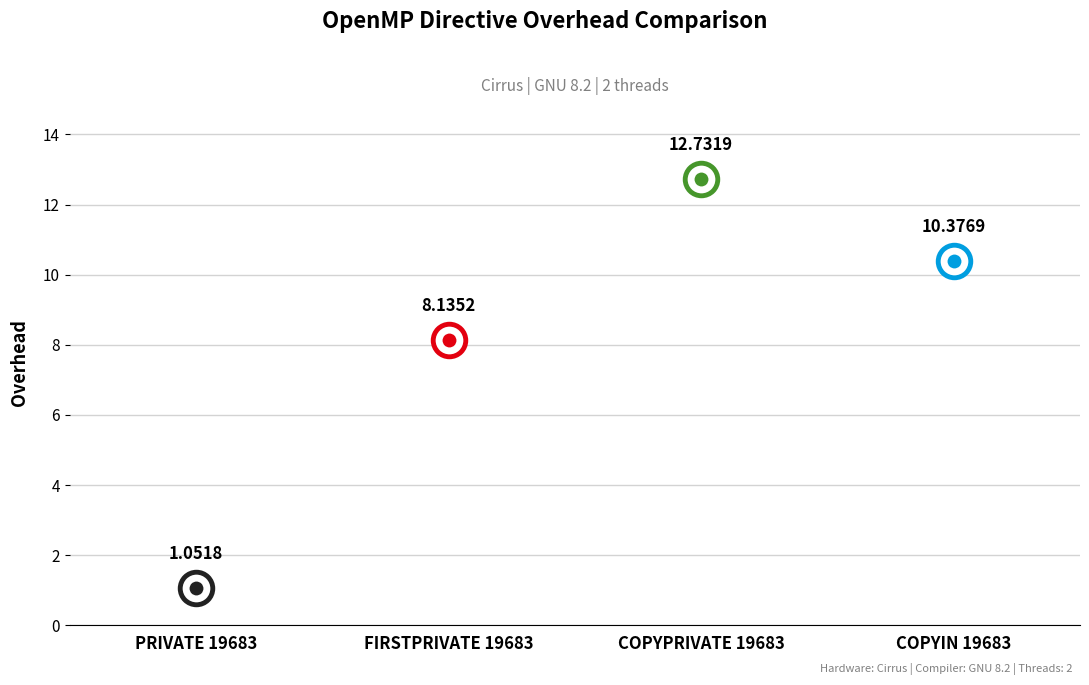

What is the change in value from PRIVATE 19683 to COPYIN 19683?

+9.3